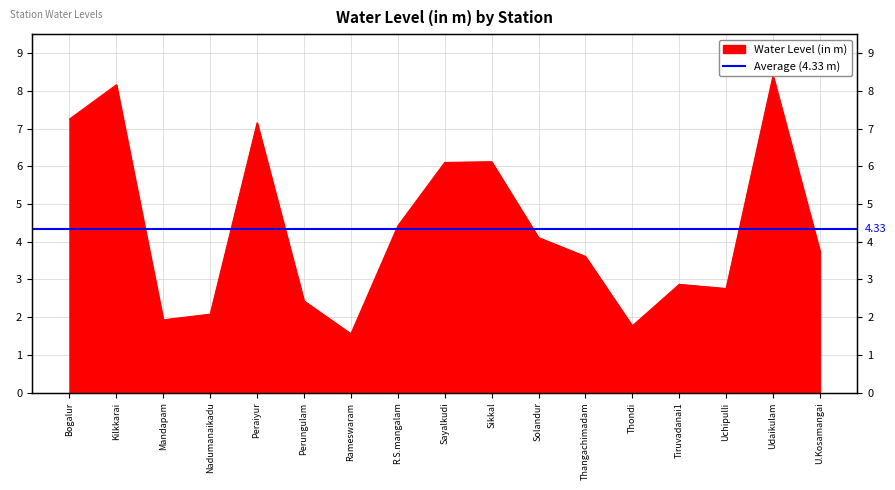

Count the number of data series in this chart.

1